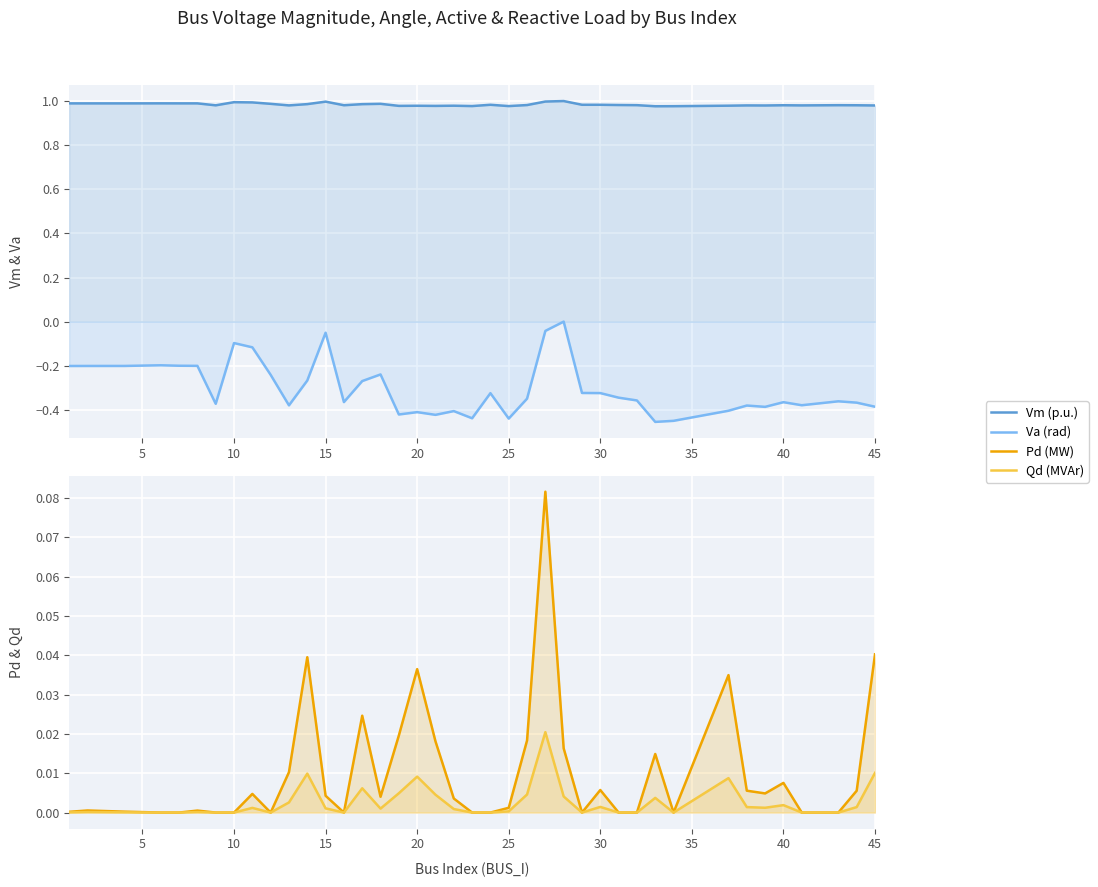

In Vm (p.u.), how many points are higher than both neighbors (excluding endpoints)?

11